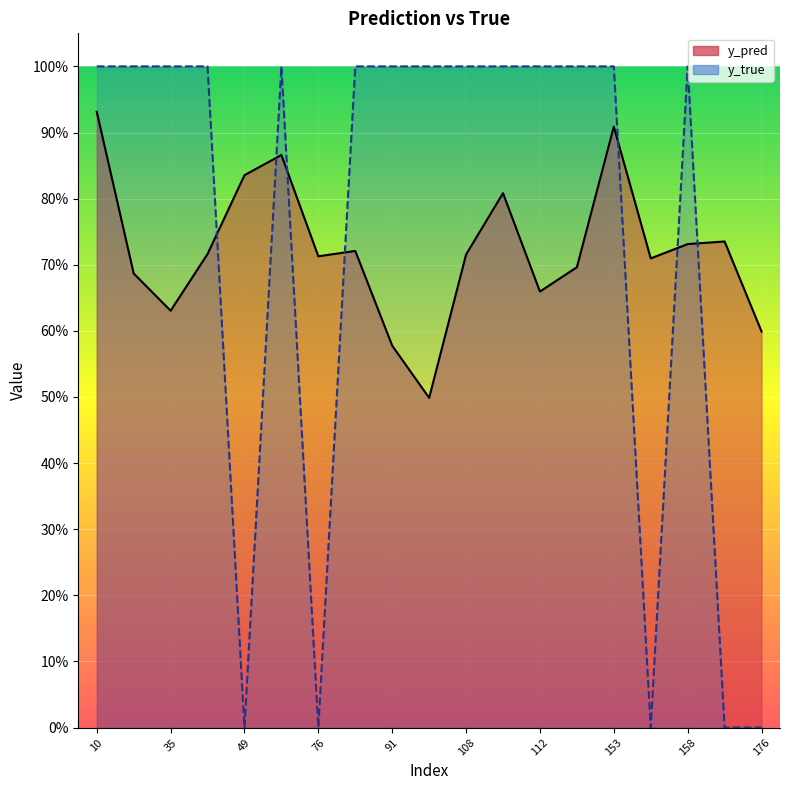

Reading left to right, extract all data points from this chart.

y_pred: 0.9	0.7	0.6	0.7	0.8	0.9	0.7	0.7	0.6	0.5	0.7	0.8	0.7	0.7	0.9	0.7	0.7	0.7	0.6
y_true: 1.0	1.0	1.0	1.0	0.0	1.0	0.0	1.0	1.0	1.0	1.0	1.0	1.0	1.0	1.0	0.0	1.0	0.0	0.0